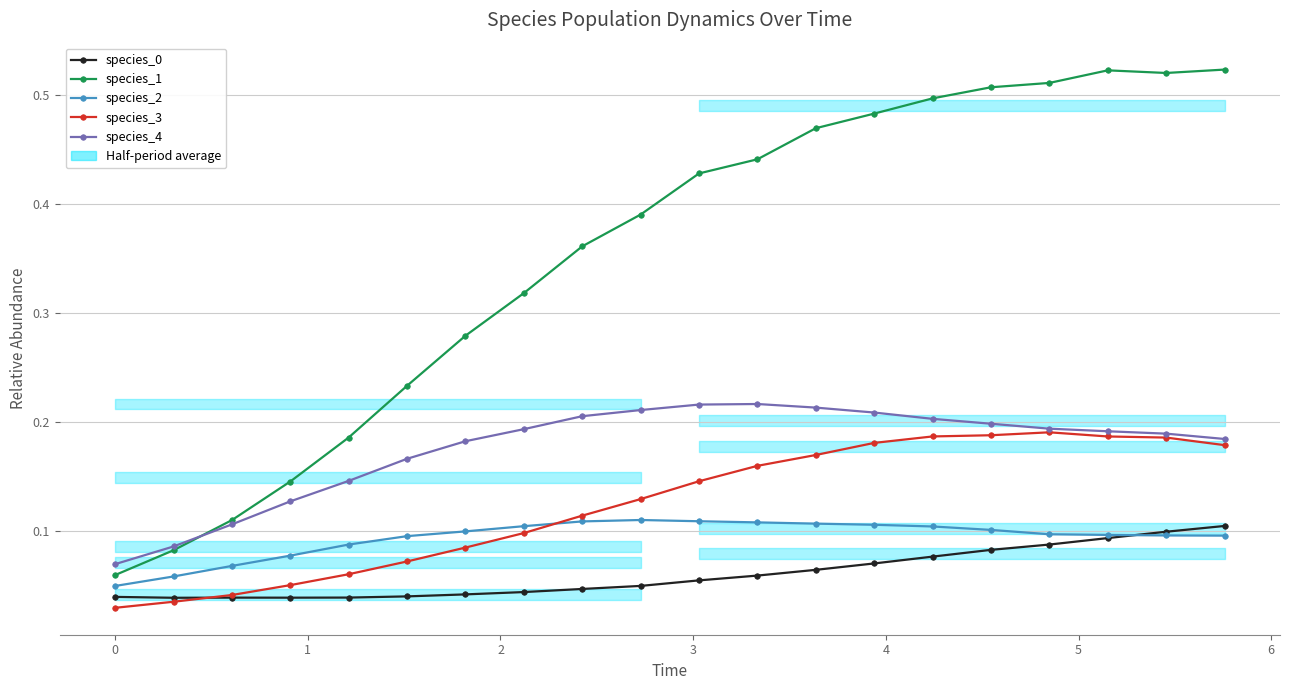

In species_1, how many points are lower than both neighbors (excluding endpoints)?

1